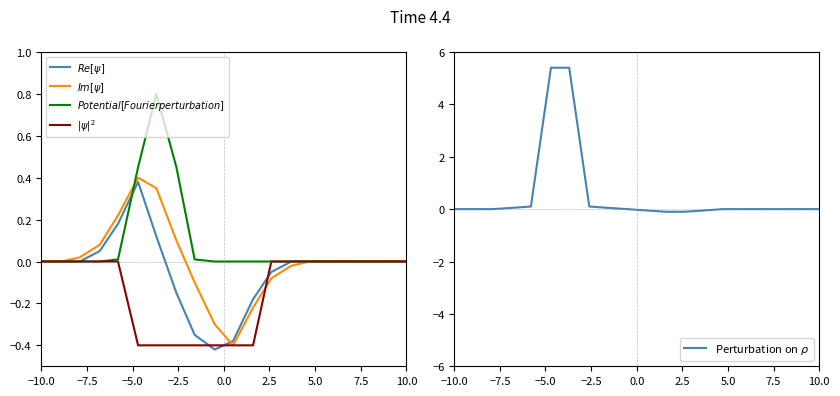

Reading left to right, extract all data points from this chart.

$Re[\psi]$: 0.0	0.0	0.0	0.1	0.2	0.4	0.1	-0.1	-0.3	-0.4	-0.4	-0.2	-0.1	0.0	0.0	0.0	0.0	0.0	0.0	0.0
$Im[\psi]$: 0.0	0.0	0.0	0.1	0.2	0.4	0.3	0.1	-0.1	-0.3	-0.4	-0.2	-0.1	-0.0	0.0	0.0	0.0	0.0	0.0	0.0
$Potential [Fourier perturbation]$: 0.0	0.0	0.0	0.0	0.0	0.5	0.8	0.5	0.0	0.0	0.0	0.0	0.0	0.0	0.0	0.0	0.0	0.0	0.0	0.0
$|\psi|^2$: 0.0	0.0	0.0	0.0	0.0	-0.4	-0.4	-0.4	-0.4	-0.4	-0.4	-0.4	0.0	0.0	0.0	0.0	0.0	0.0	0.0	0.0
Perturbation on $\rho$: 0.0	0.0	0.0	0.1	0.1	5.4	5.4	0.1	0.1	0.0	-0.1	-0.1	-0.1	-0.1	0.0	0.0	0.0	0.0	0.0	0.0